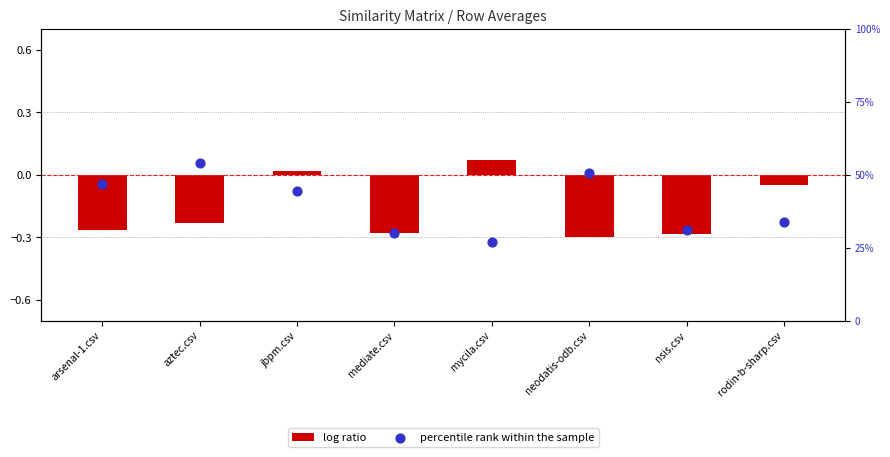

Approximately how many times larger is the value at mycila.csv compared to arsenal-1.csv?

0.6